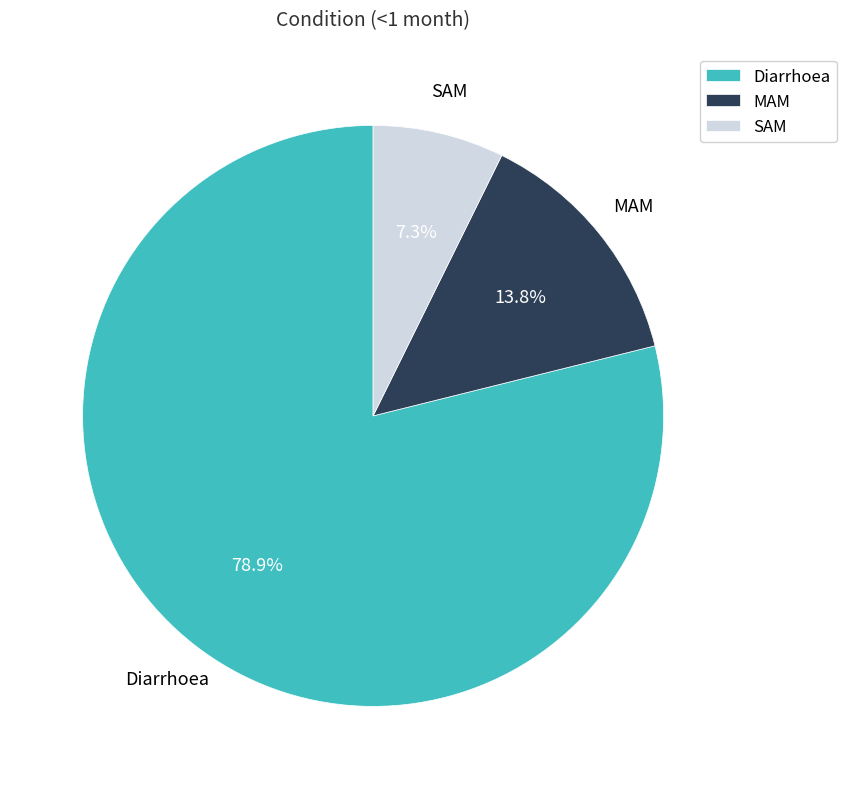

What percentage is the SAM slice, to the nearest percent?

7%